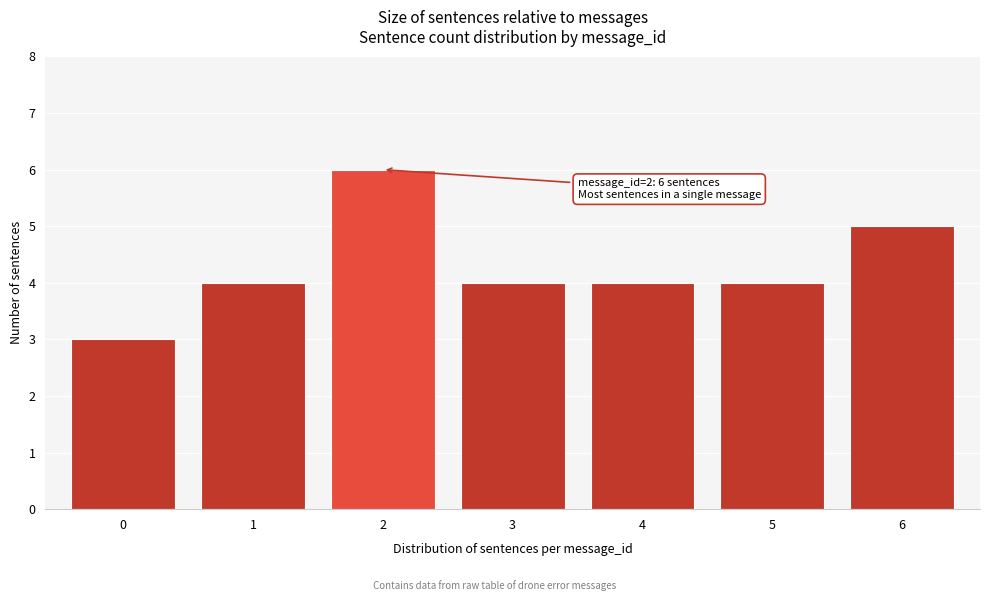

Reading right to left, list all the values displayed in this chart.

6=5	5=4	4=4	3=4	2=6	1=4	0=3